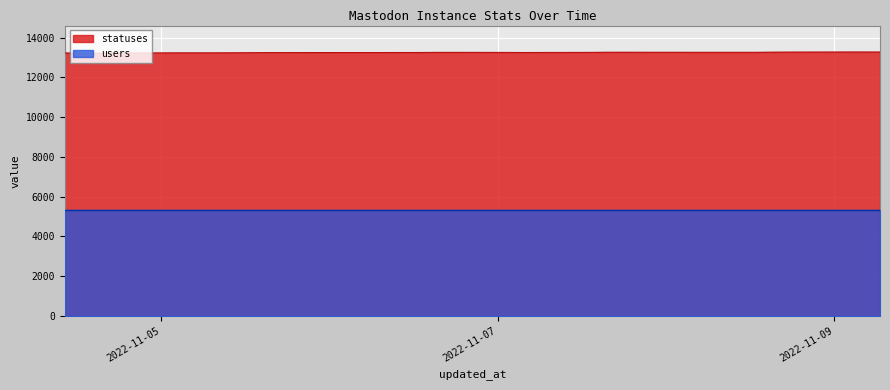

What is the value of the 32nd point from the left?

13263